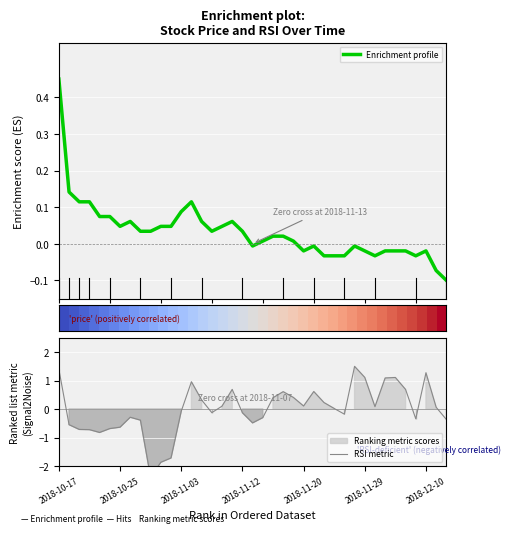

At how many categories does at least one series exceed 0?

39